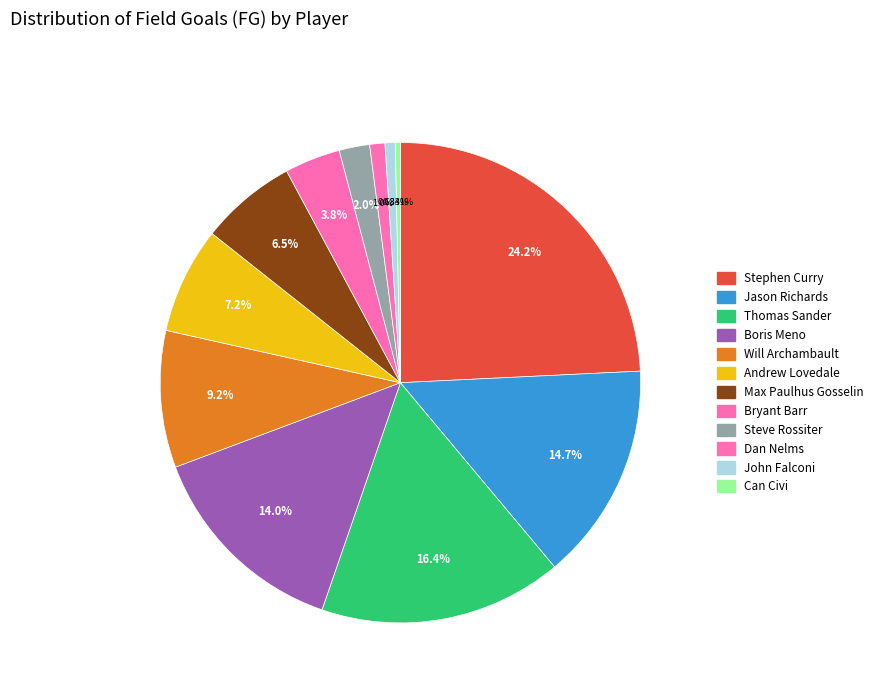

How many slices are in this pie chart?

12